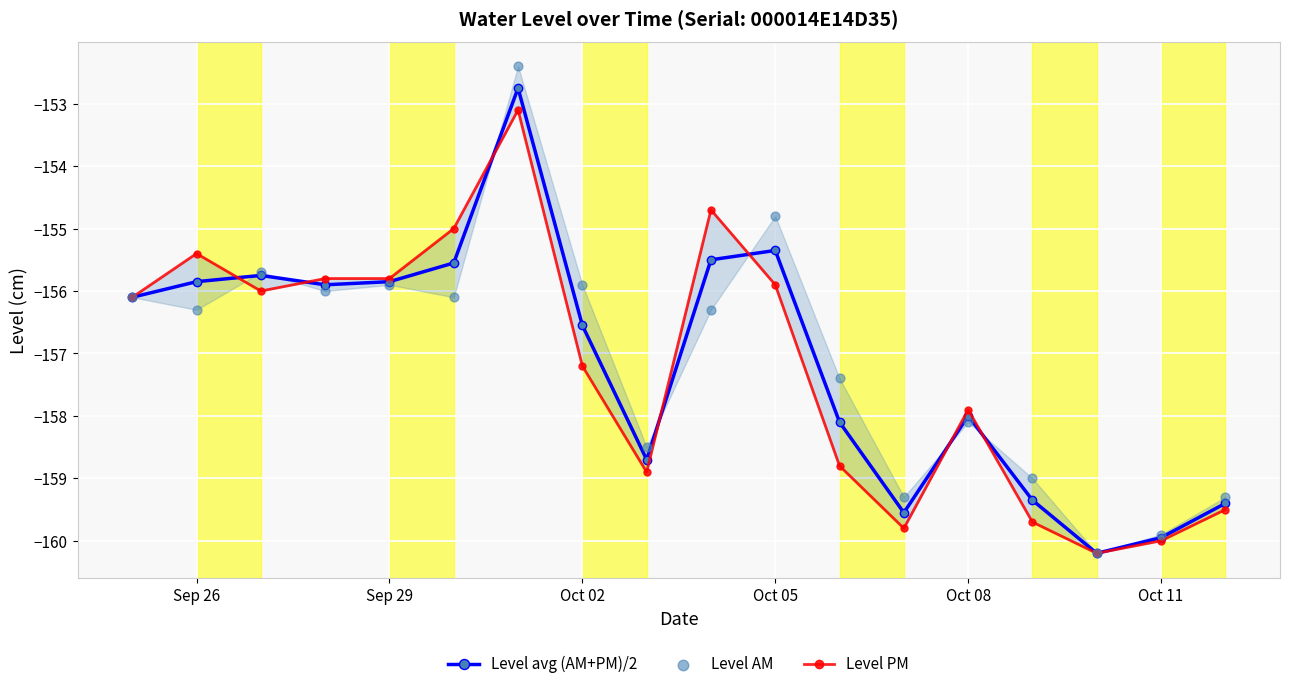

Which series has the widest spread of Y values?

Level AM